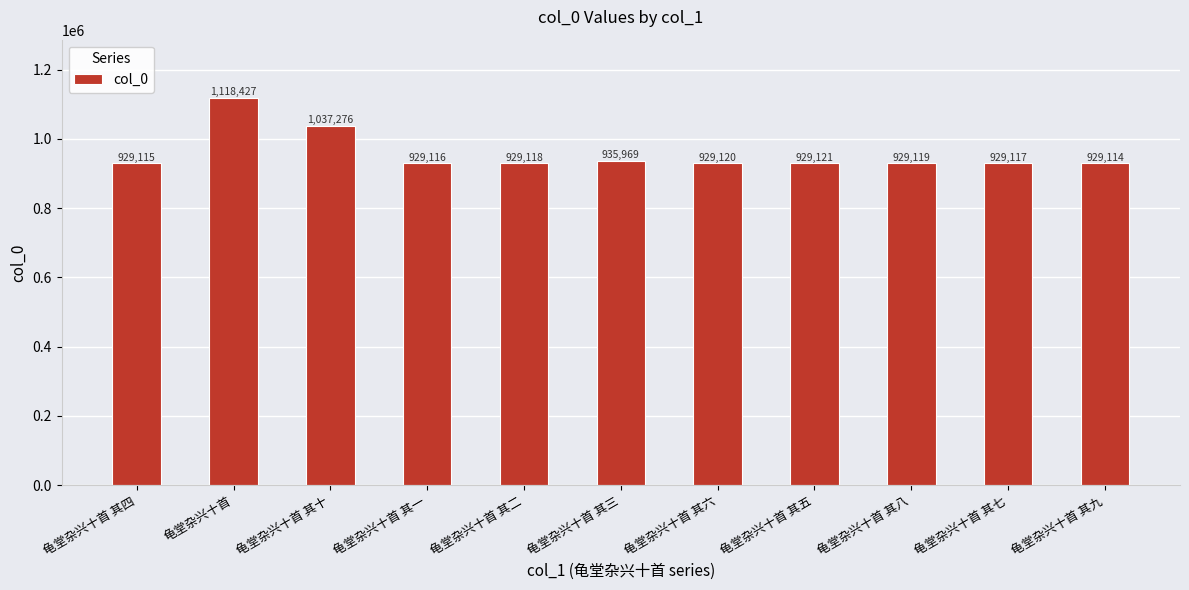

What position from the right is 龟堂杂兴十首 其一?

8